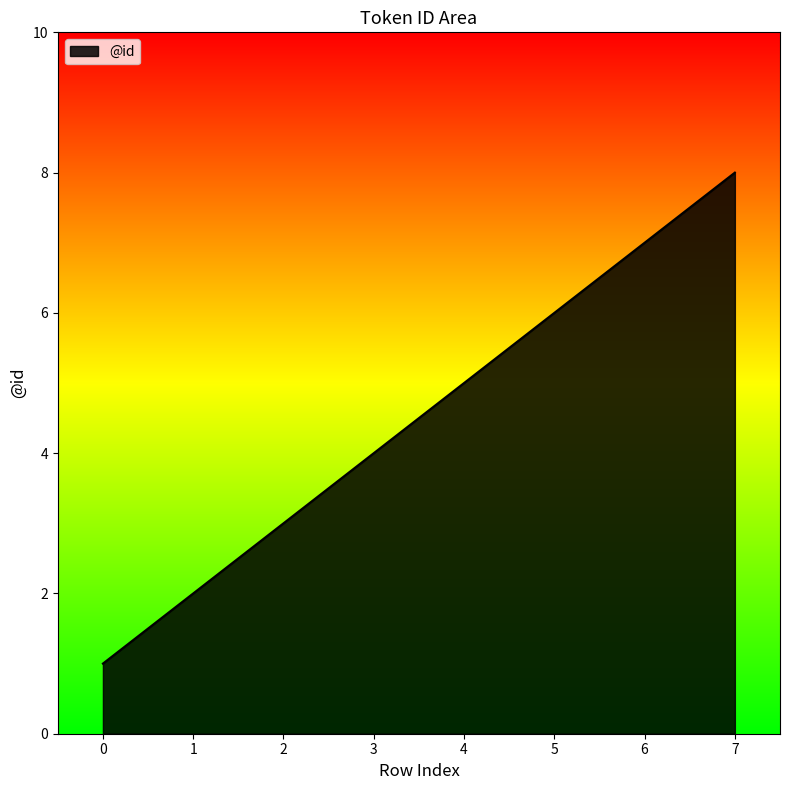

Rank the categories by value from highest to lowest.

7, 6, 5, 4, 3, 2, 1, 0